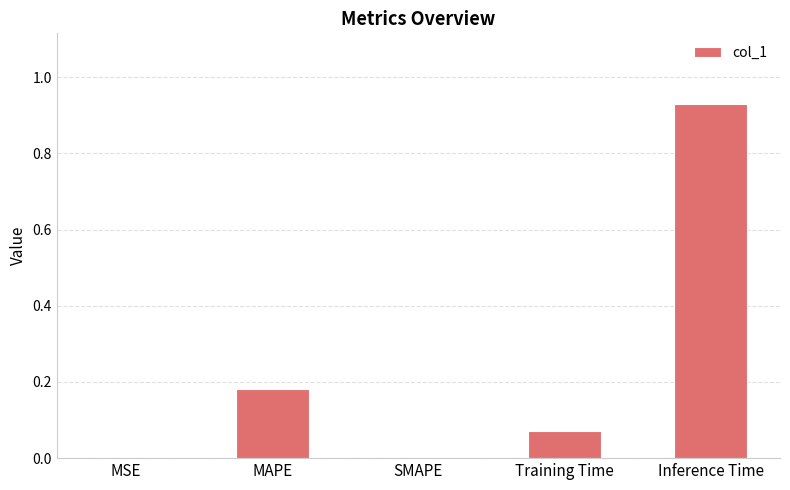

What is the sum of all values?

1.2